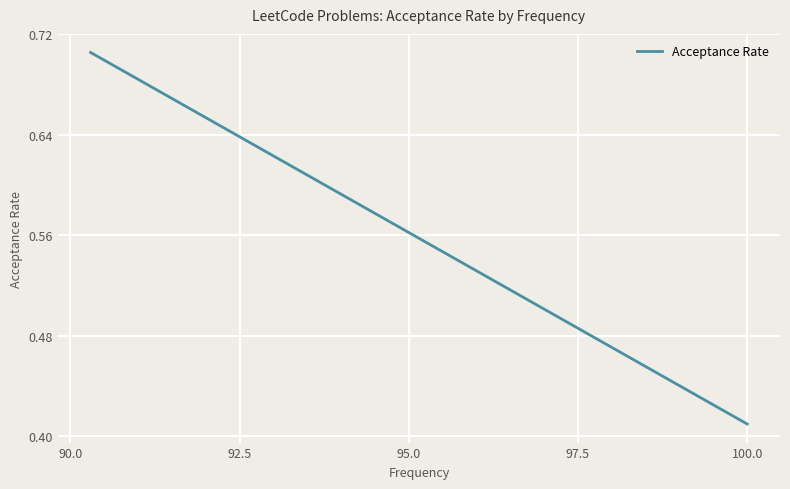

Count the number of categories in the chart.

300